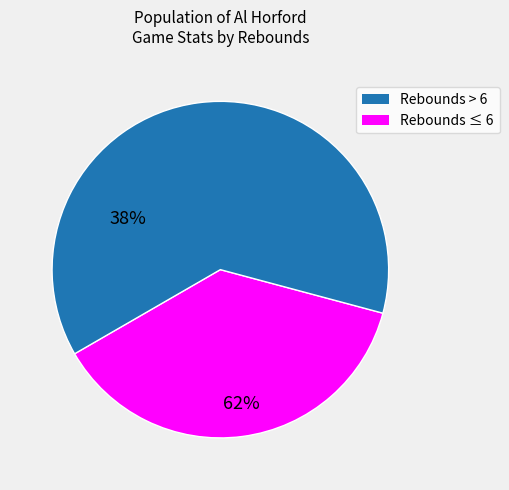

What is the majority slice?

Rebounds ≤ 6